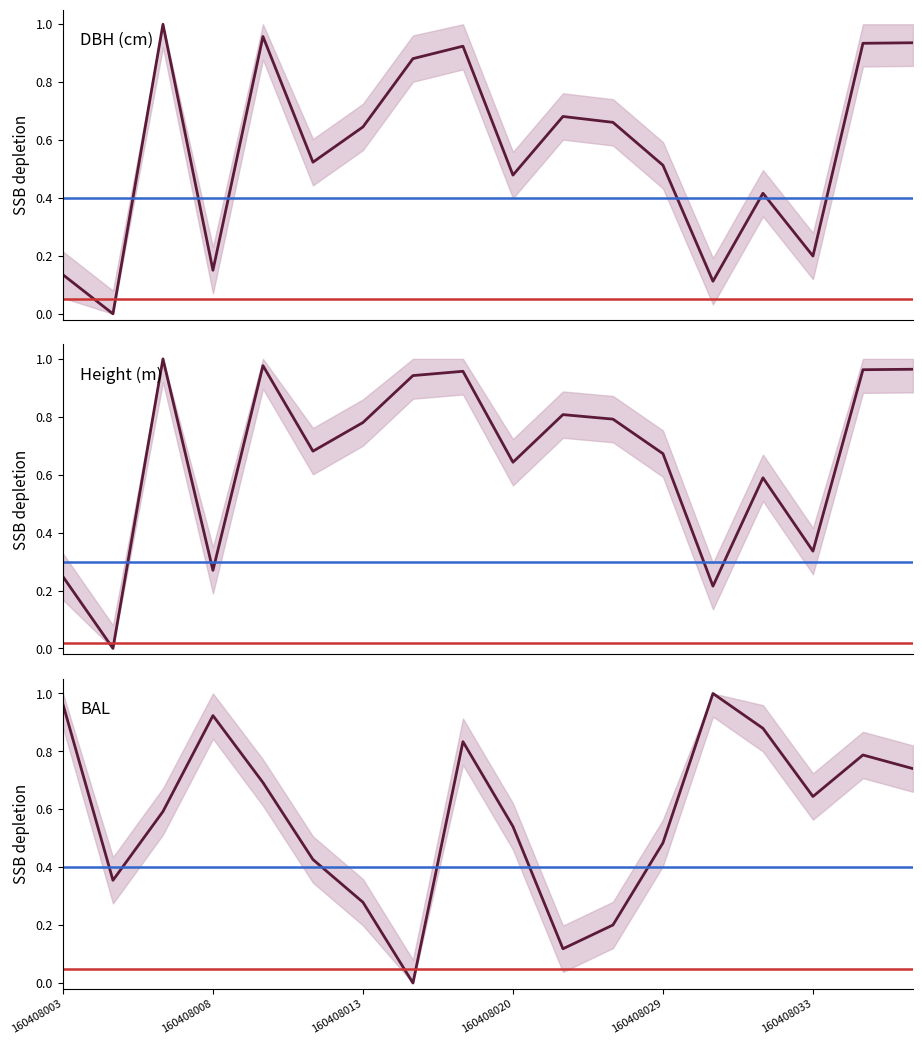

Reading left to right, transcribe all the data shown in this chart.

dbh: 0.1	0.0	1.0	0.2	1.0	0.5	0.6	0.9	0.9	0.5	0.7	0.7	0.5	0.1	0.4	0.2	0.9	0.9
h: 0.2	0.0	1.0	0.3	1.0	0.7	0.8	0.9	1.0	0.6	0.8	0.8	0.7	0.2	0.6	0.3	1.0	1.0
bal: 1.0	0.4	0.6	0.9	0.7	0.4	0.3	0.0	0.8	0.5	0.1	0.2	0.5	1.0	0.9	0.6	0.8	0.7